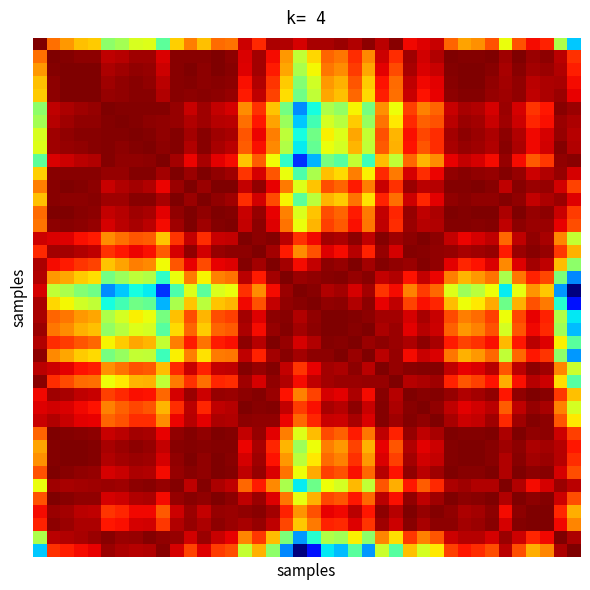

How many distinct data groups are displayed?

40